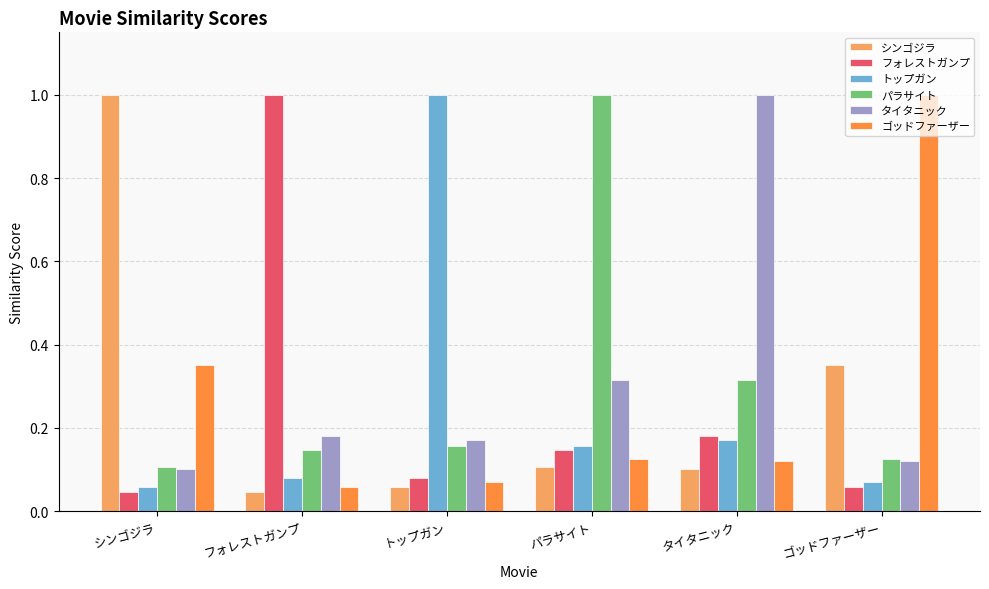

What is the spread (max minus min) of values at タイタニック?

0.9